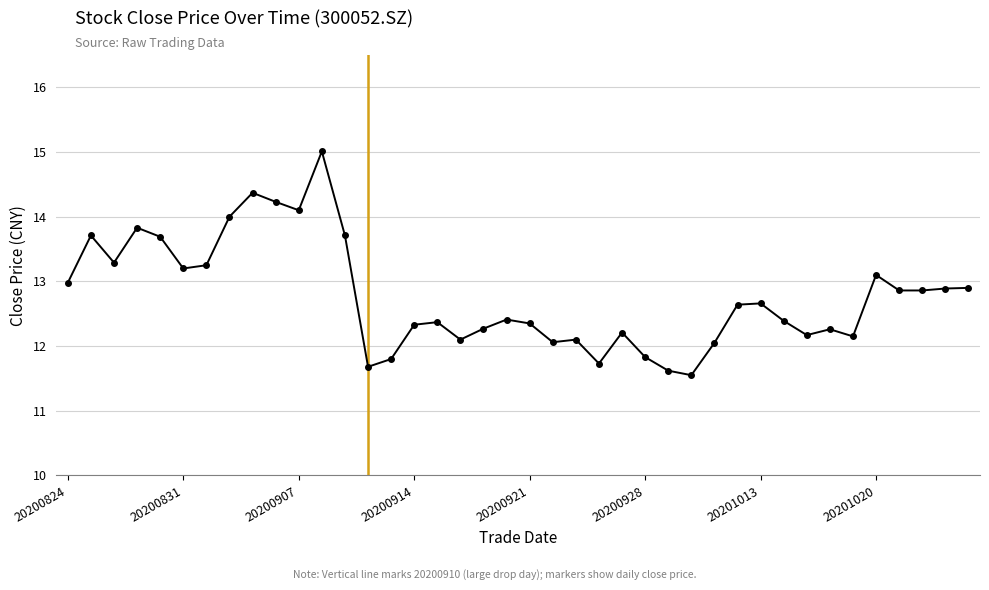

What is the greatest value displayed?

15.0